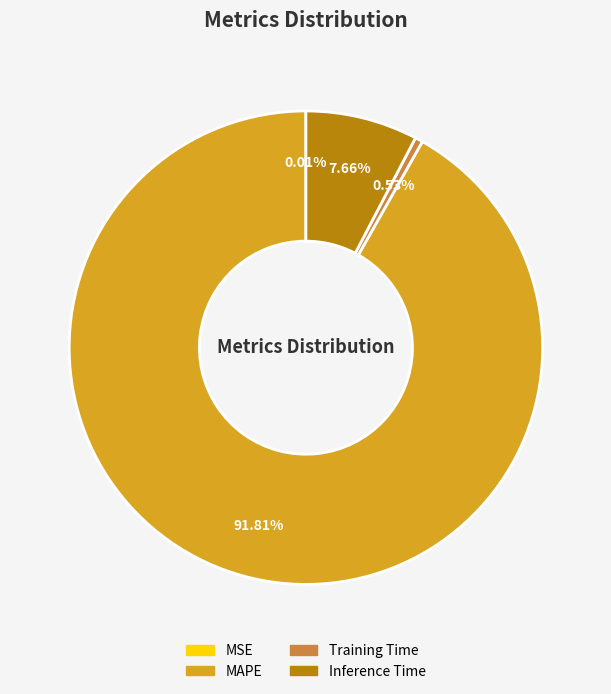

Which has a higher value, MAPE or Training Time?

MAPE